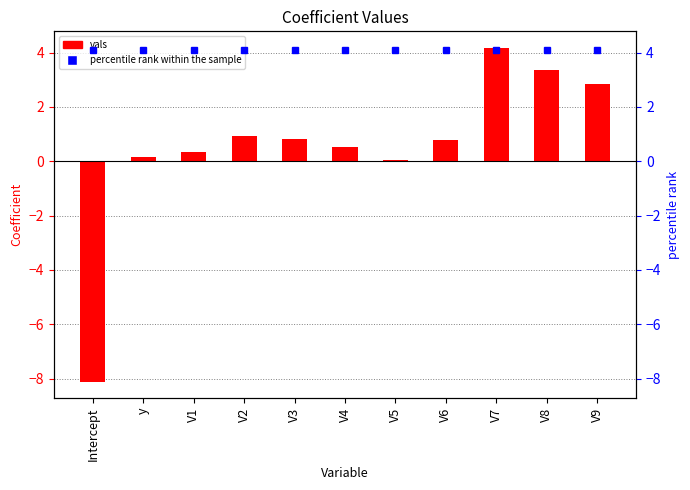

Reading left to right, transcribe all the data shown in this chart.

-8.1	0.2	0.3	0.9	0.8	0.5	0.0	0.8	4.2	3.4	2.8